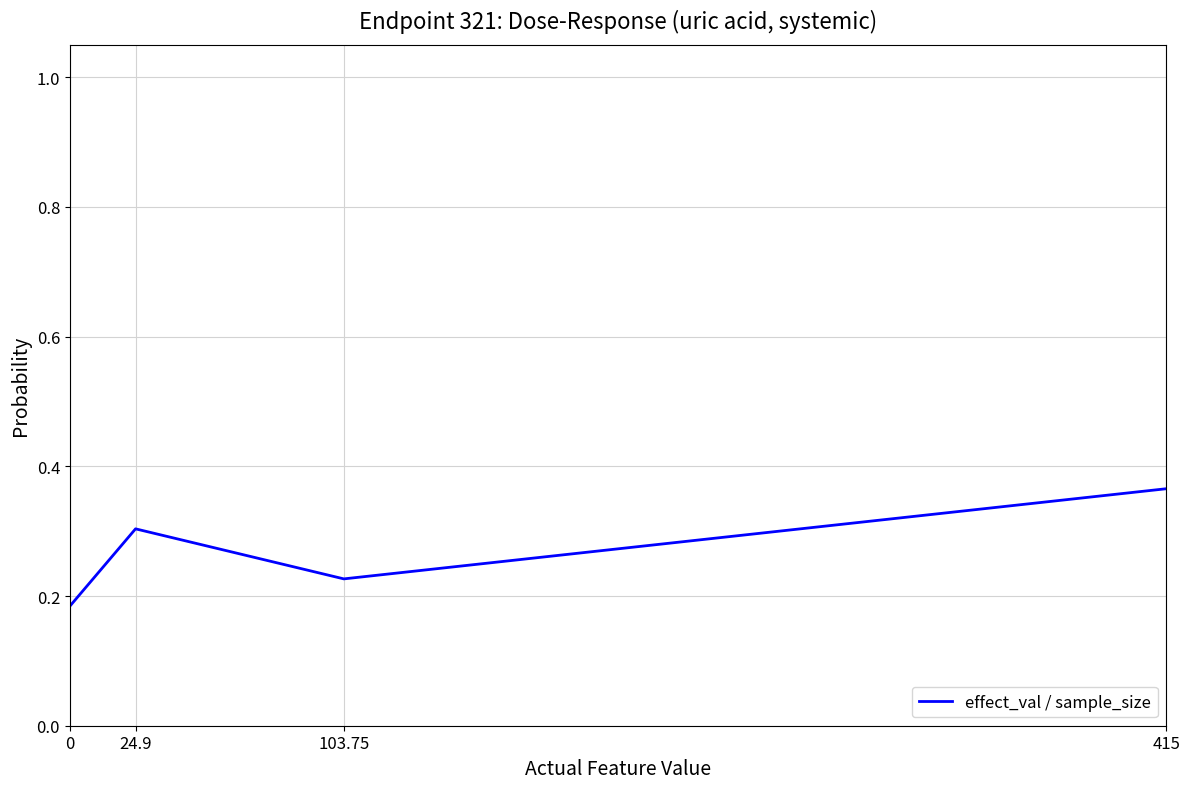

What is the difference between the maximum and second lowest values?

0.1